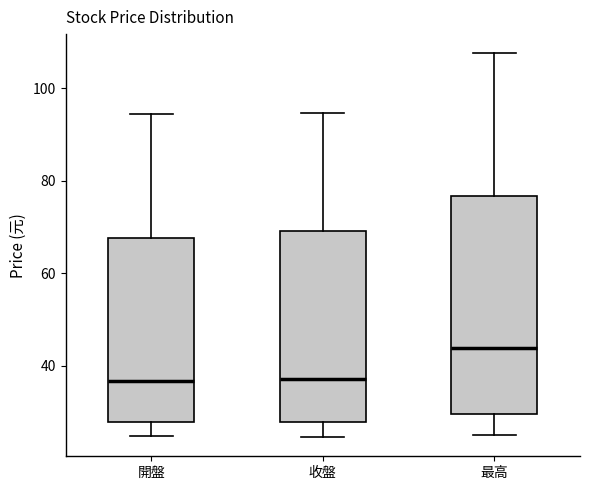

Reading left to right, transcribe this box plot: for each box, give where its median line is, the range the box spans, and where its two whiskers end, as read against the y-axis. The values are not printed on the chart, so give them approximately, as read against the axis.

開盤: median 36, box 28 to 68, whiskers 24 to 94
收盤: median 38, box 28 to 70, whiskers 24 to 94
最高: median 44, box 30 to 76, whiskers 24 to 108